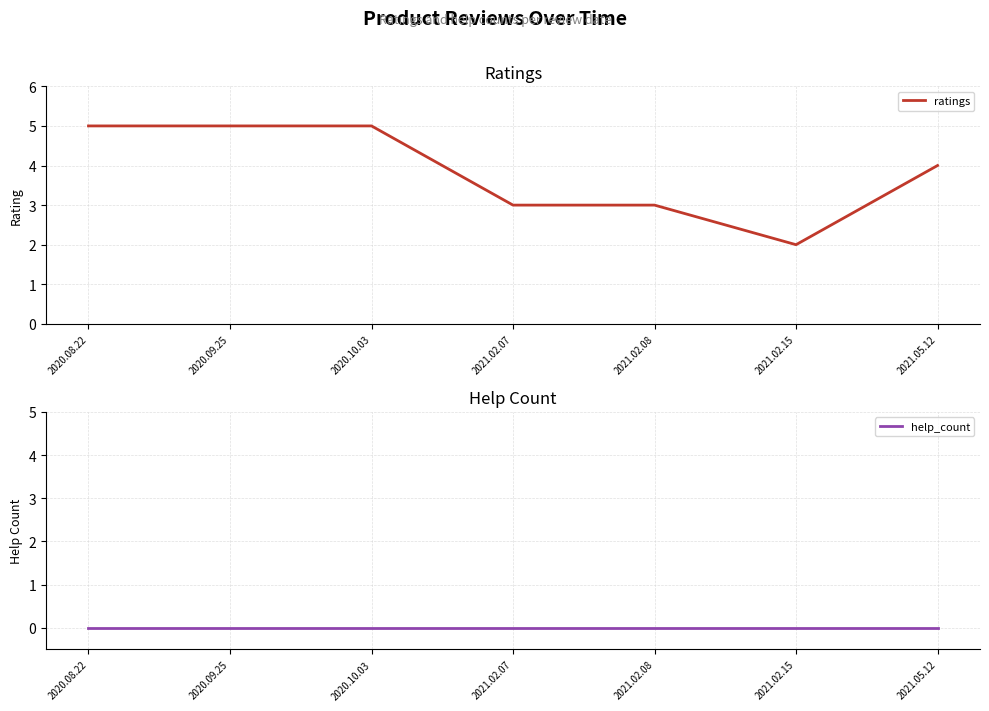

How many lines are shown in the chart?

2